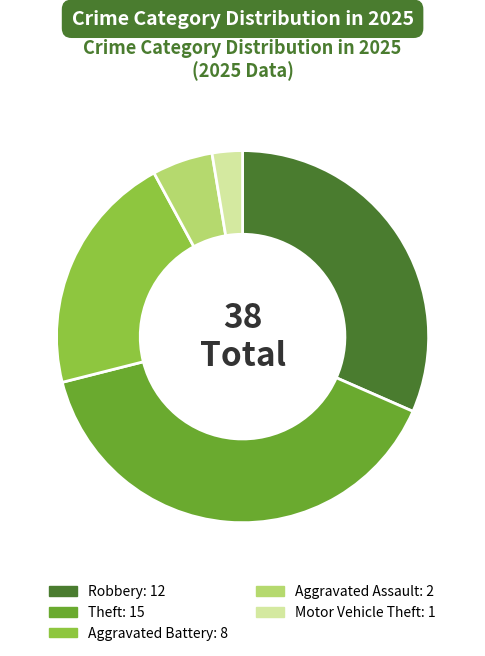

Is there any slice that represents more than half of the pie?

No